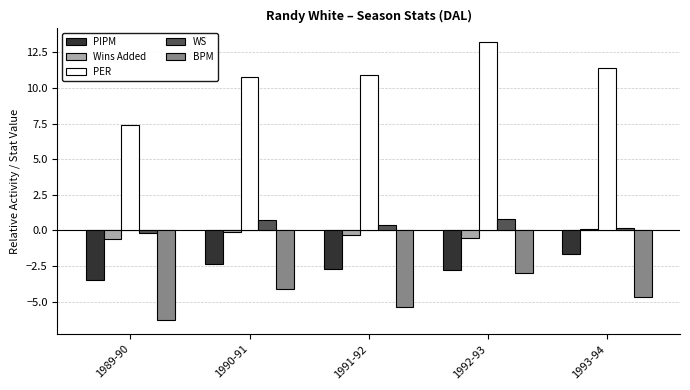

At which label does PIPM reach its peak?

1993-94